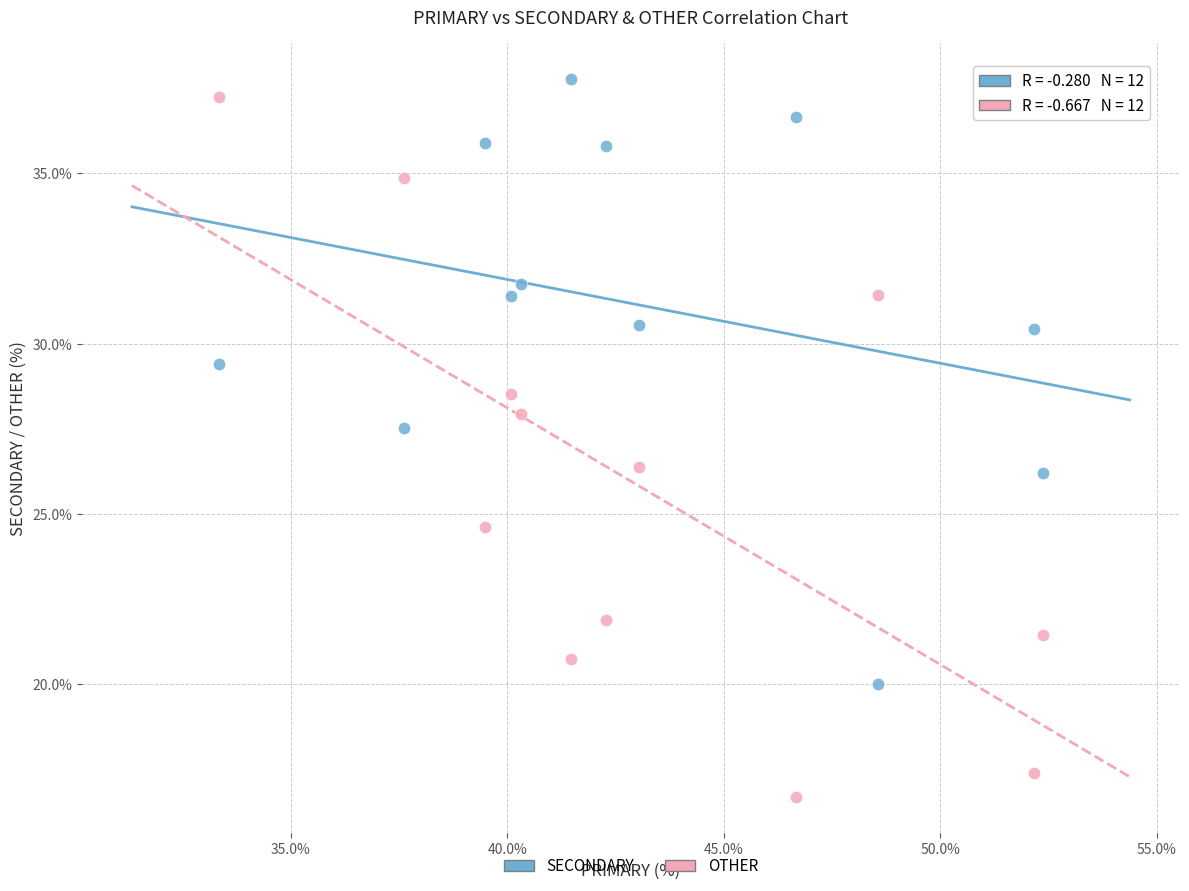

Which series contains the lowest Y value?

OTHER